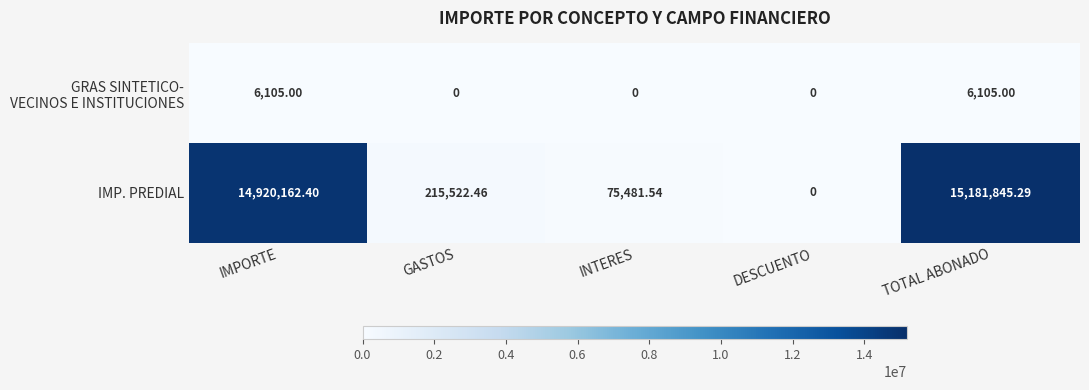

Which series has the largest total across all categories?

IMP. PREDIAL